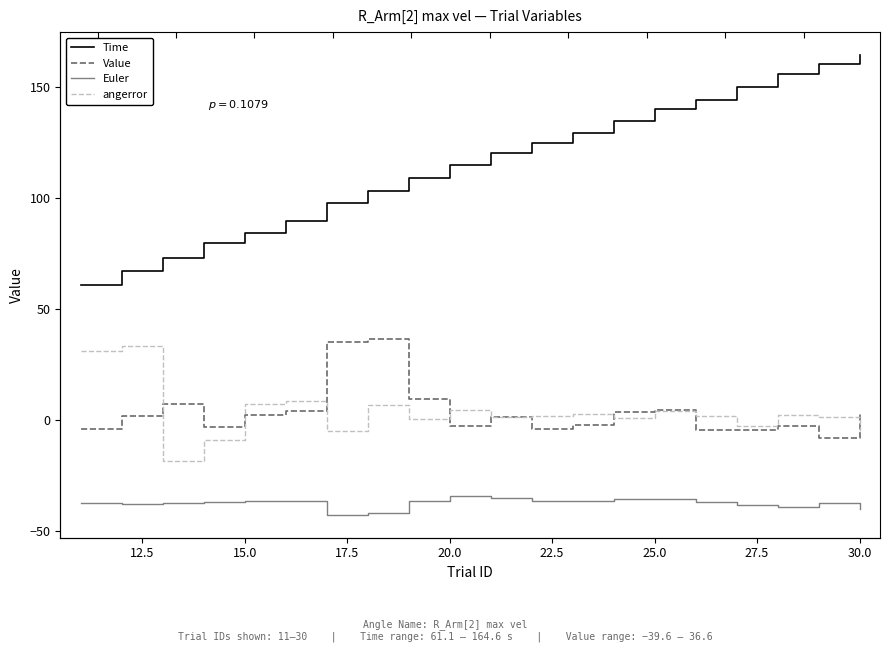

True or false: Euler and Time cross at least once.

False